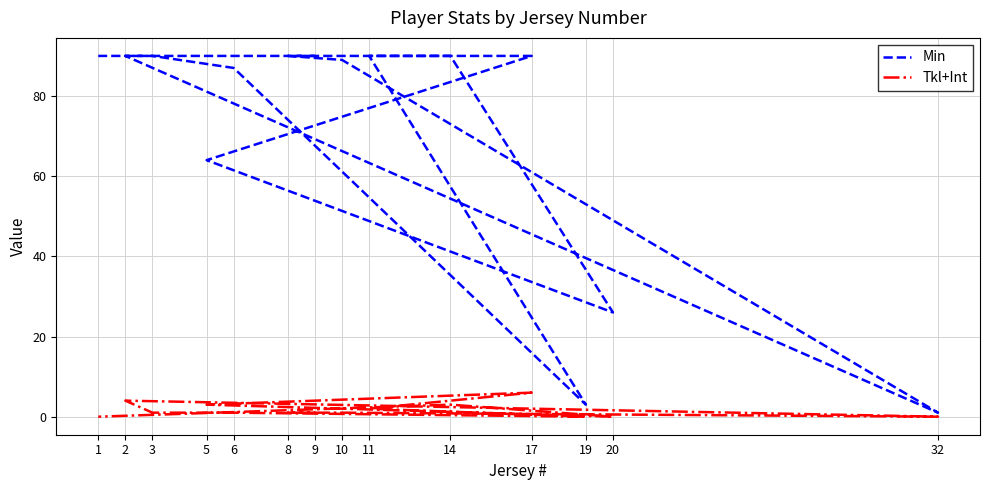

What is the total value across all series at 6?

88